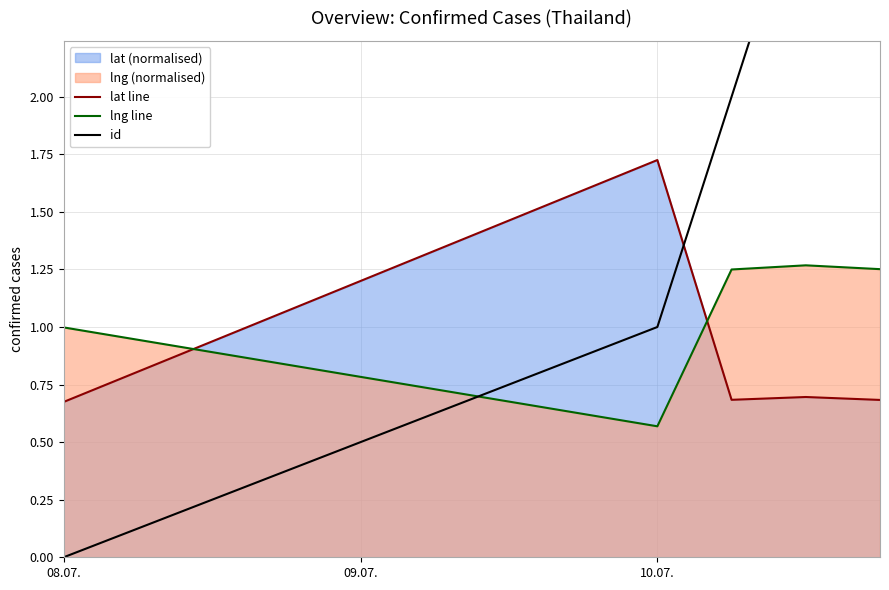

At which label does lng line reach its minimum?

10.07.